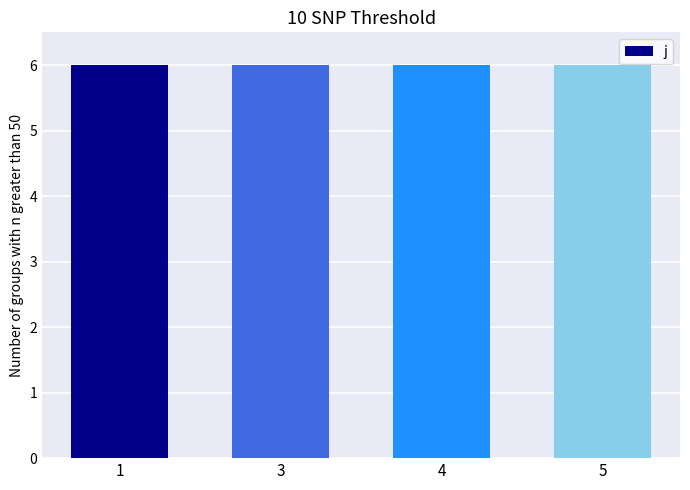

What is the value of the j bar at the 4th from the left?

6